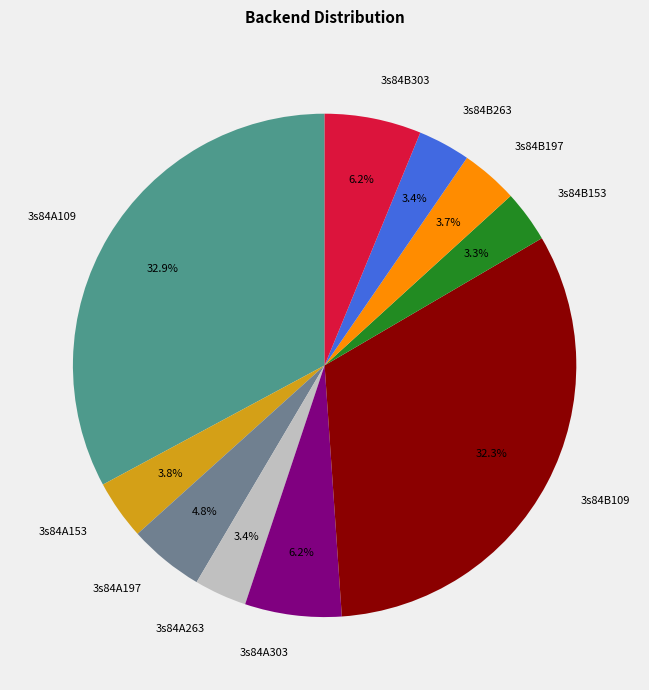

Count the number of slices in the pie.

10